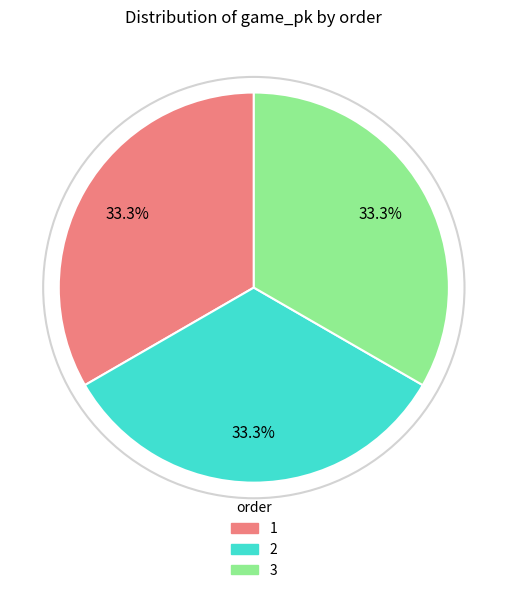

To the nearest percent, what portion does 2 represent?

33%